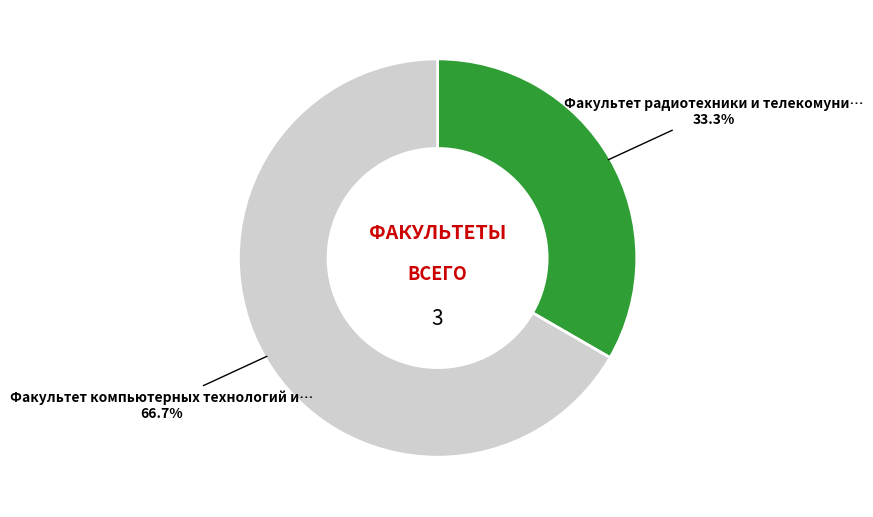

How many slices are in this pie chart?

2